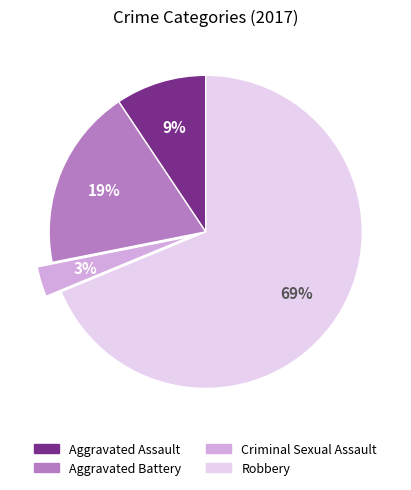

The Aggravated Battery slice represents 19% of the pie. True or false?

True